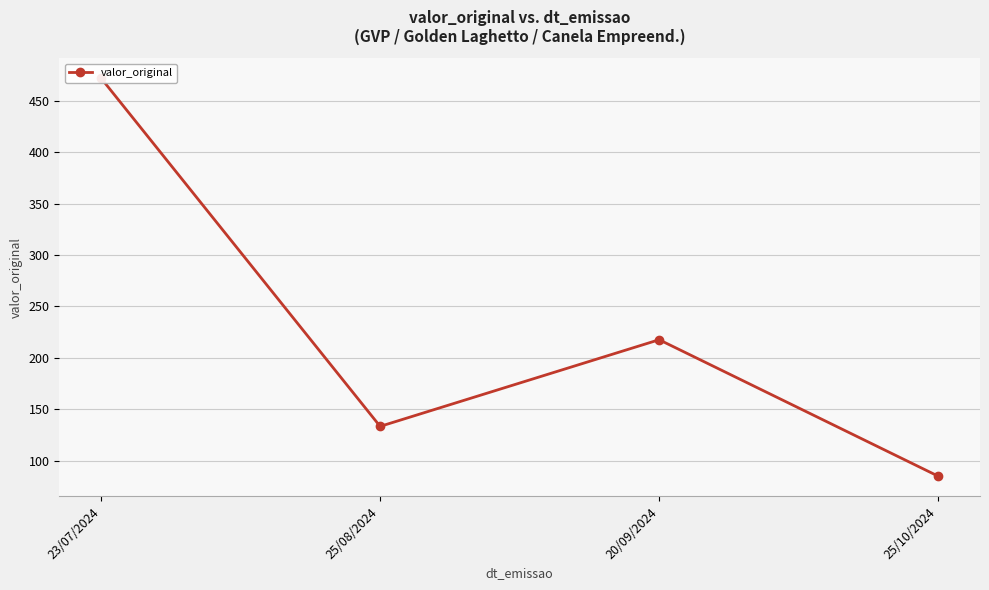

What is the maximum value shown in the chart?

472.0